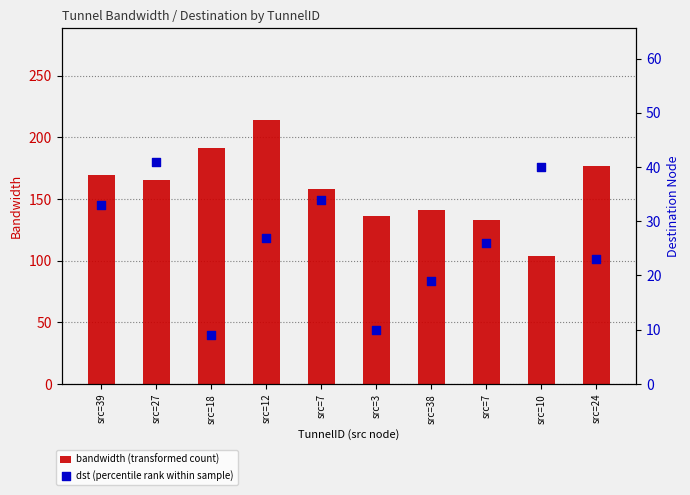

What are all the series names shown in the legend?

bandwidth, dst